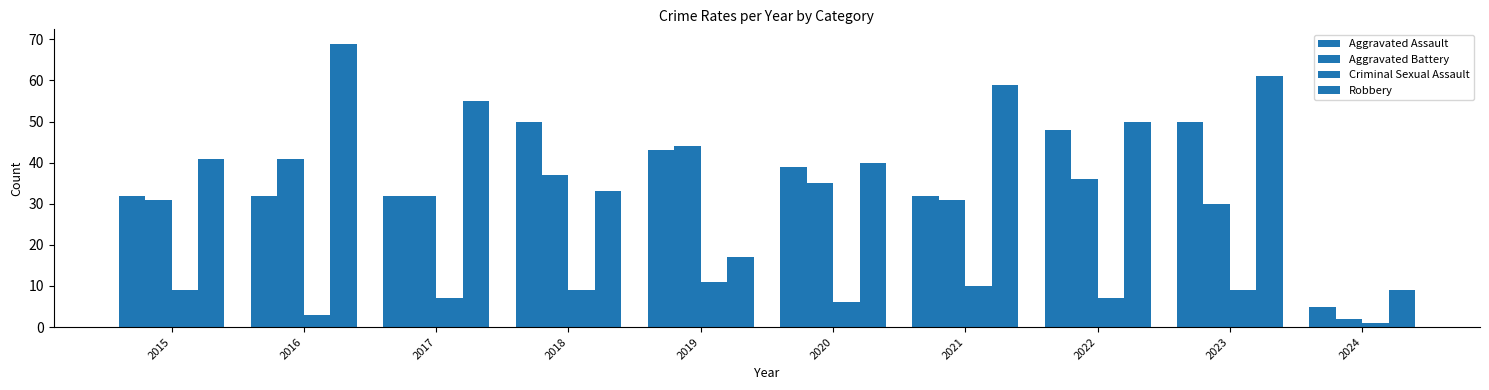

How many bars are there in total?

40